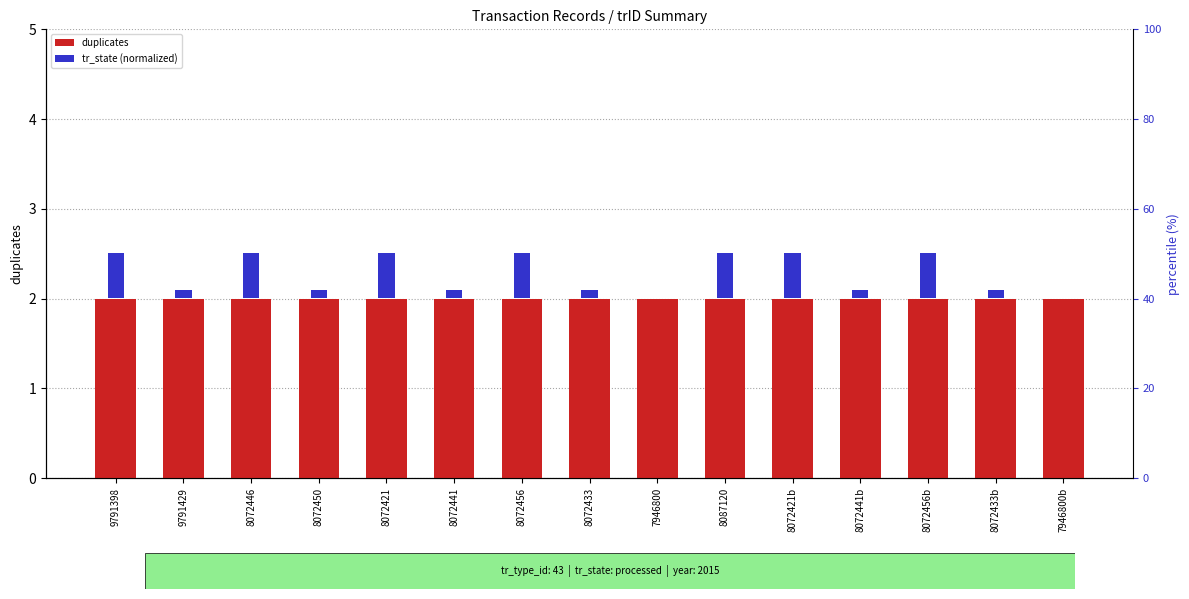

List the labels in order of tr_state (normalized) value, largest first.

9791398, 8072446, 8072421, 8072456, 8087120, 8072421b, 8072456b, 9791429, 8072450, 8072441, 8072433, 8072441b, 8072433b, 7946800, 7946800b